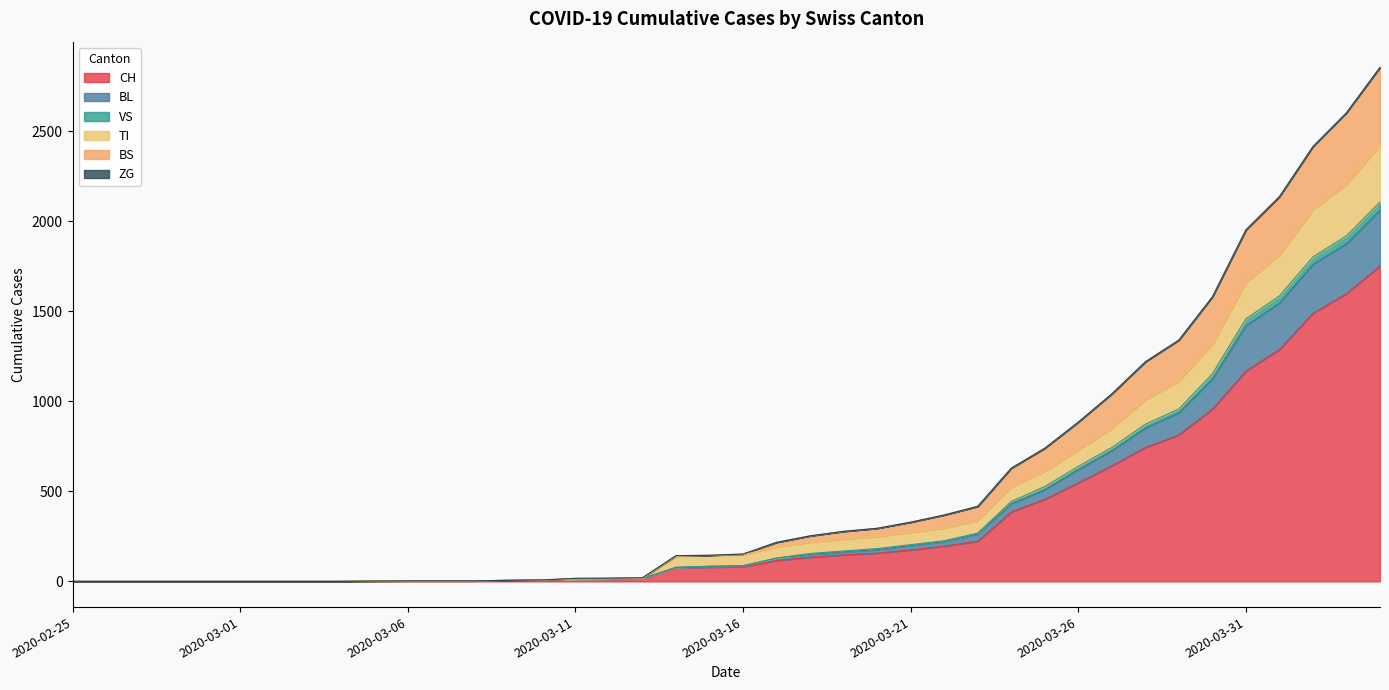

What is the highest value of the CH series?

1753